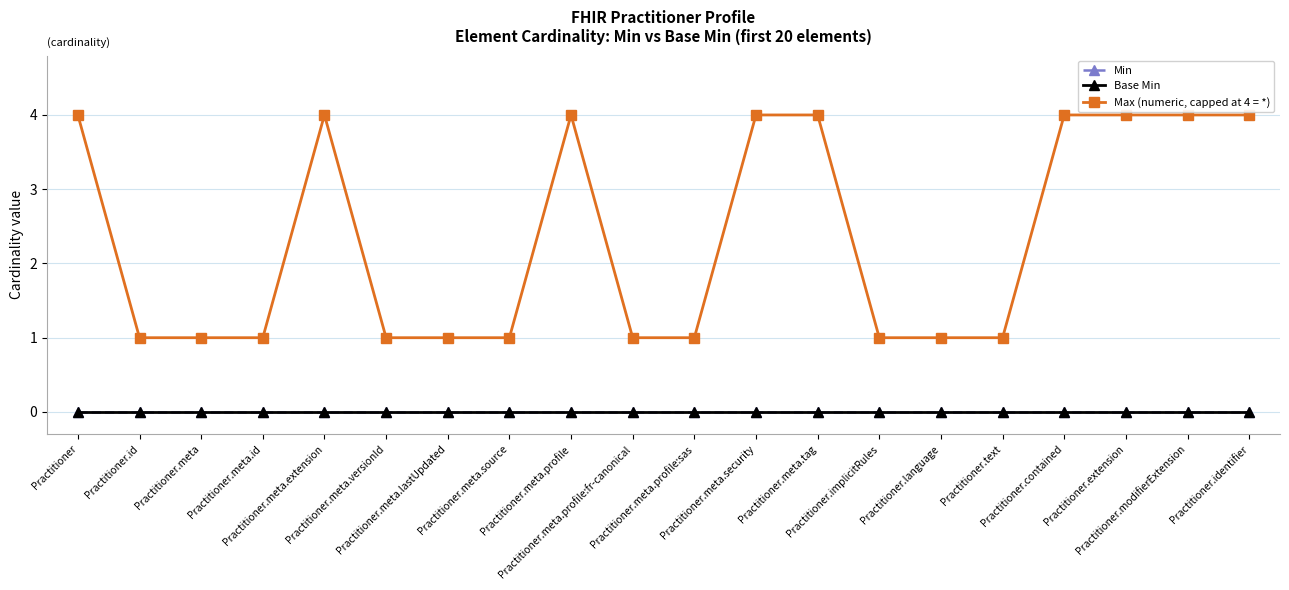

At Practitioner, list the series in order from largest to smallest.

Max (numeric, capped at 4 = *), Min, Base Min